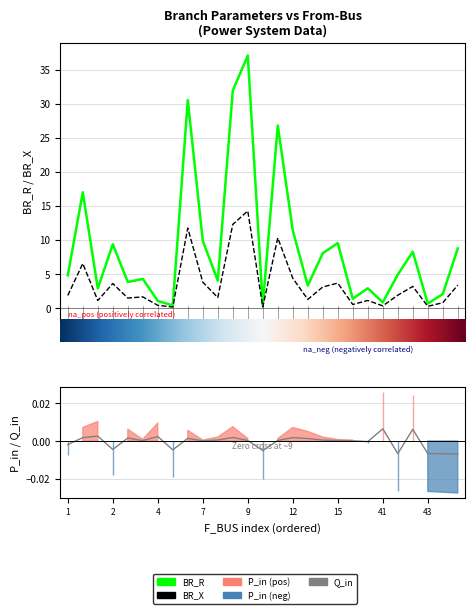

True or false: BR_X and P_in cross at least once.

False